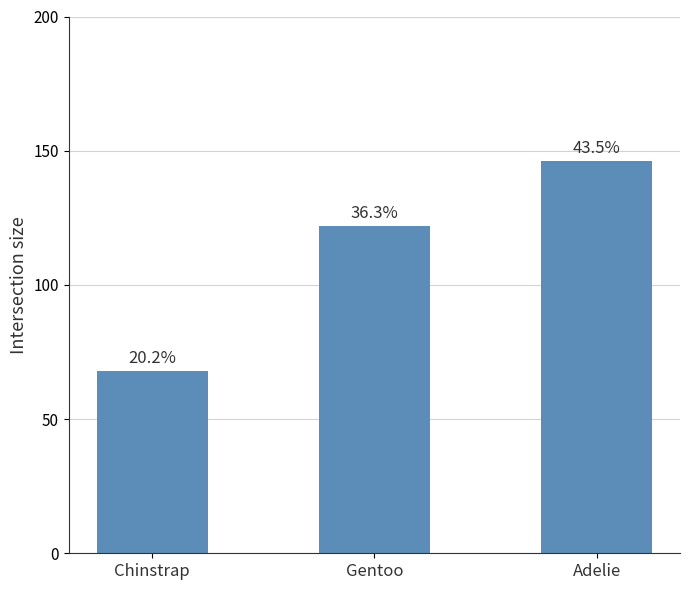

How many bars are there in total?

3